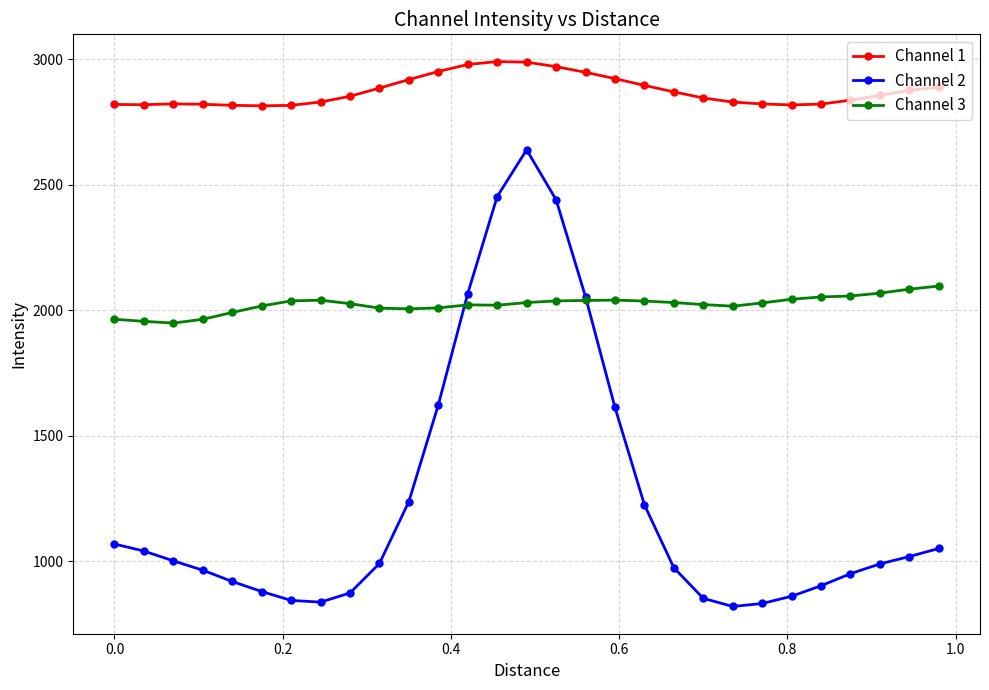

True or false: Channel 3 and Channel 1 intersect in this chart.

False